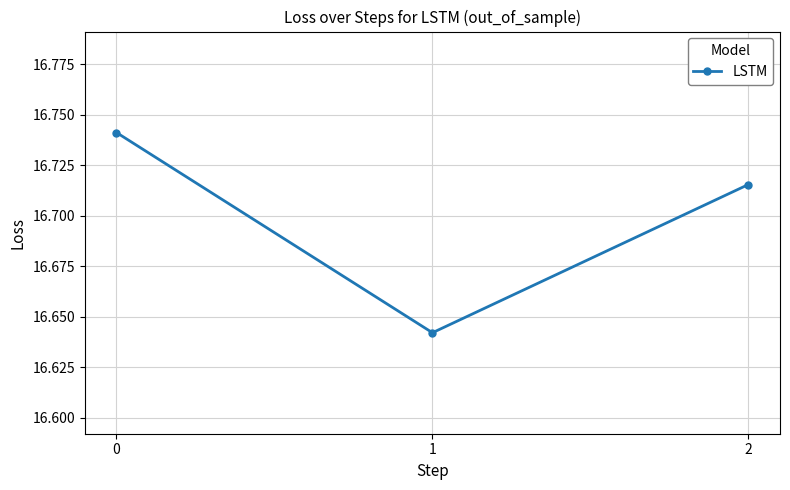

What is the difference between the values at 2 and 1?

0.1